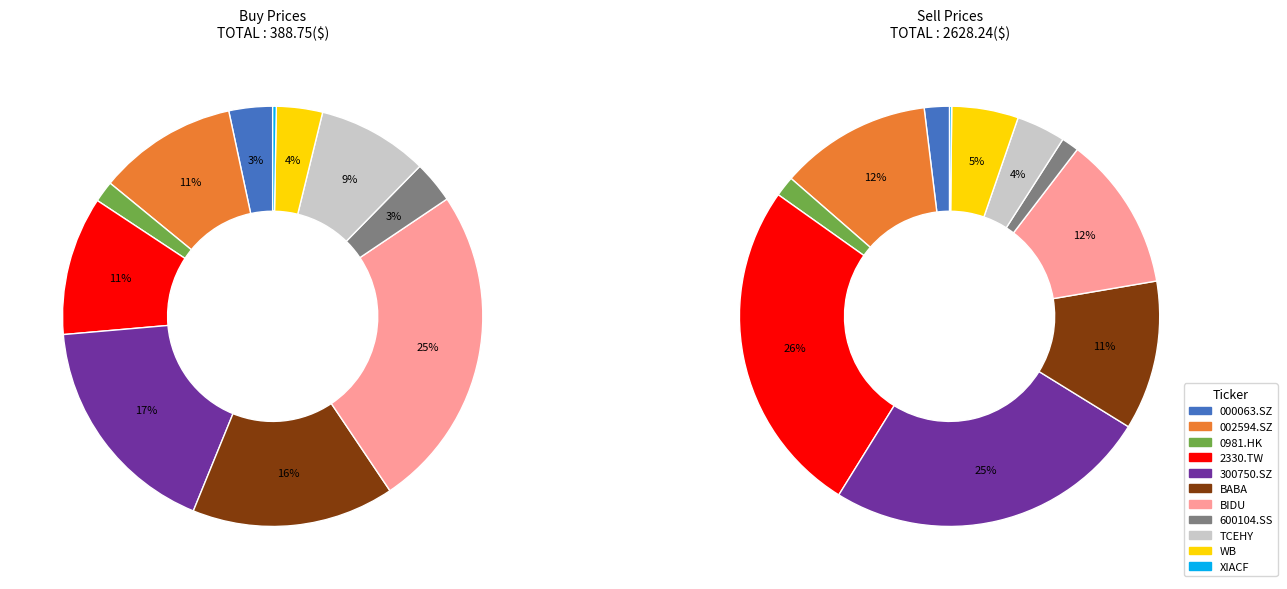

Does any single category account for the majority?

No